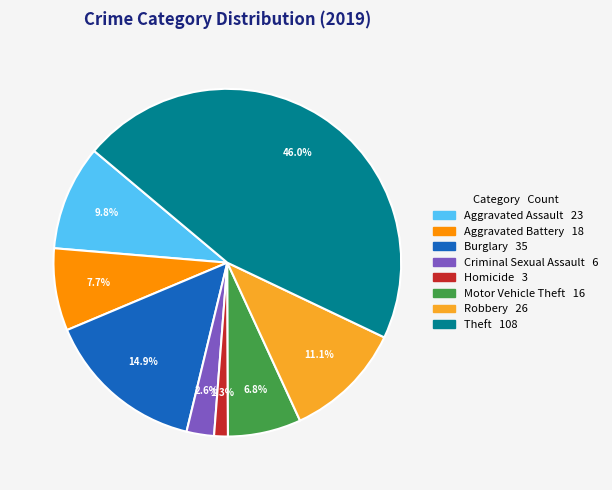

Is there any slice that represents more than half of the pie?

No